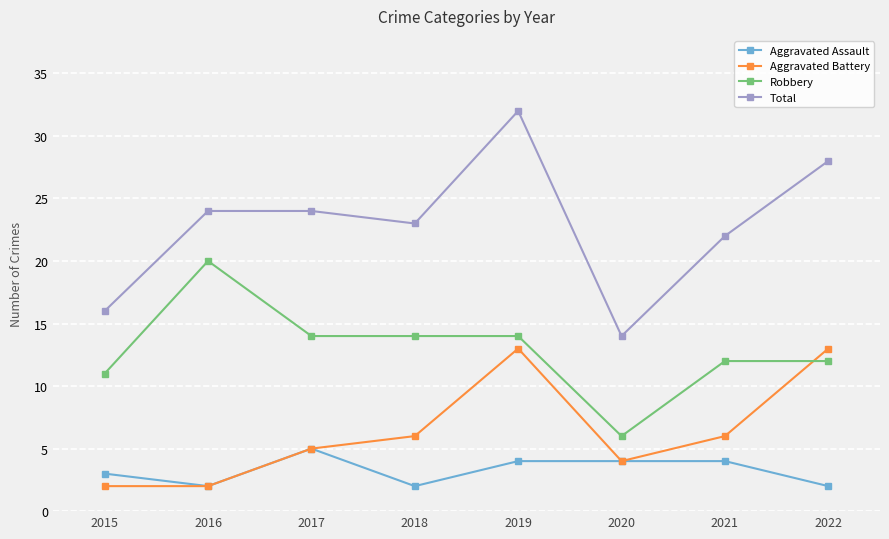

How many intersections are there between Aggravated Battery and Robbery?

1